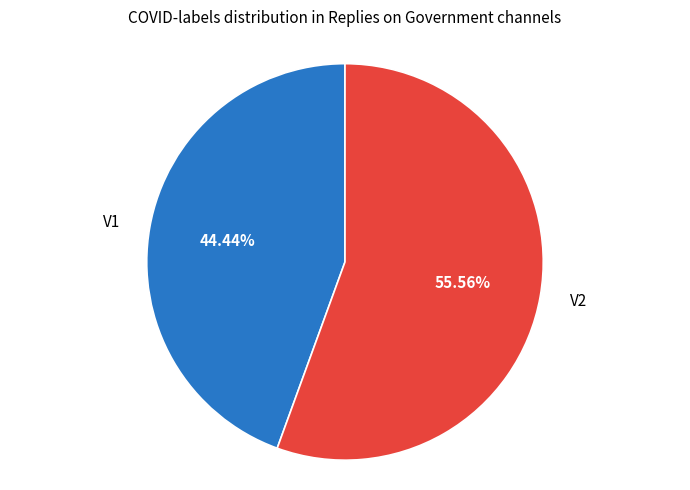

Which has a higher value, V2 or V1?

V2